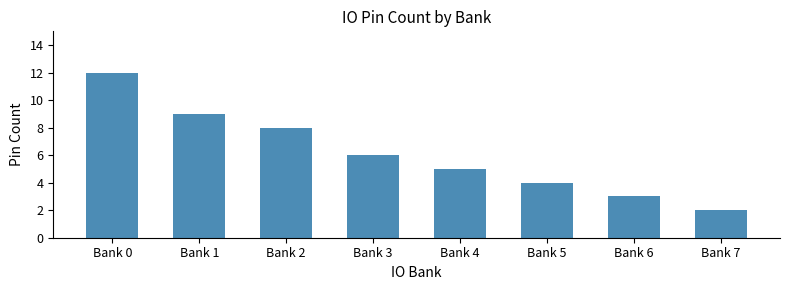

What is the smallest value displayed?

2